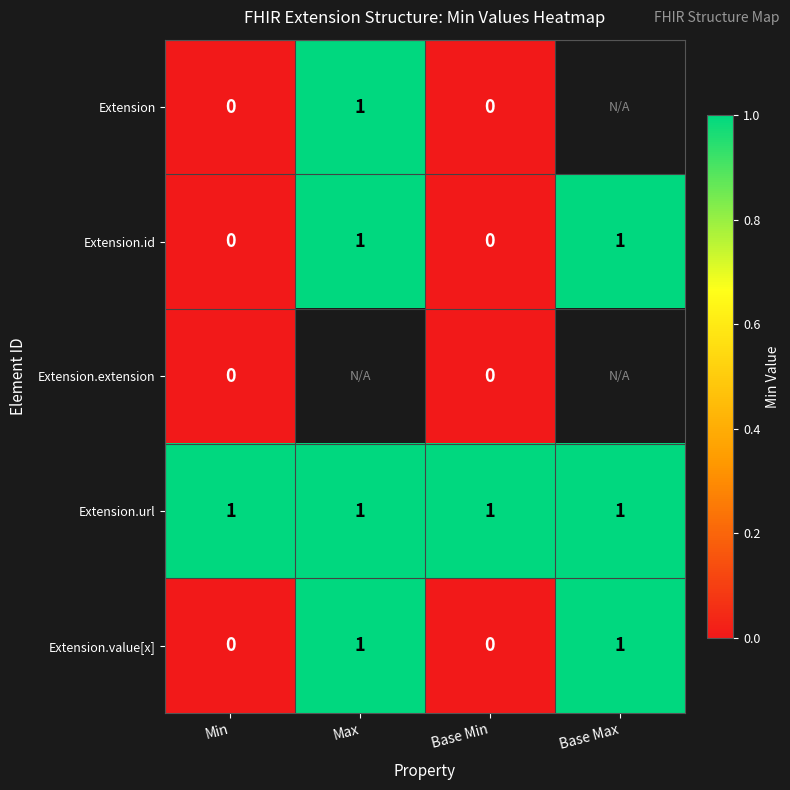

How many Extension.id values are between 0 and 1?

4